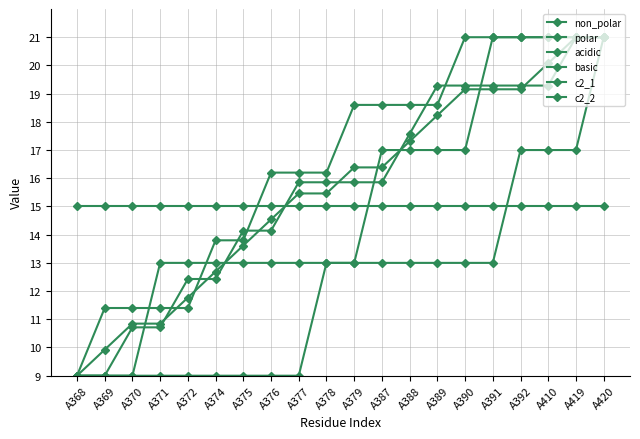

How many values in the c2_1 series exceed 15?

12